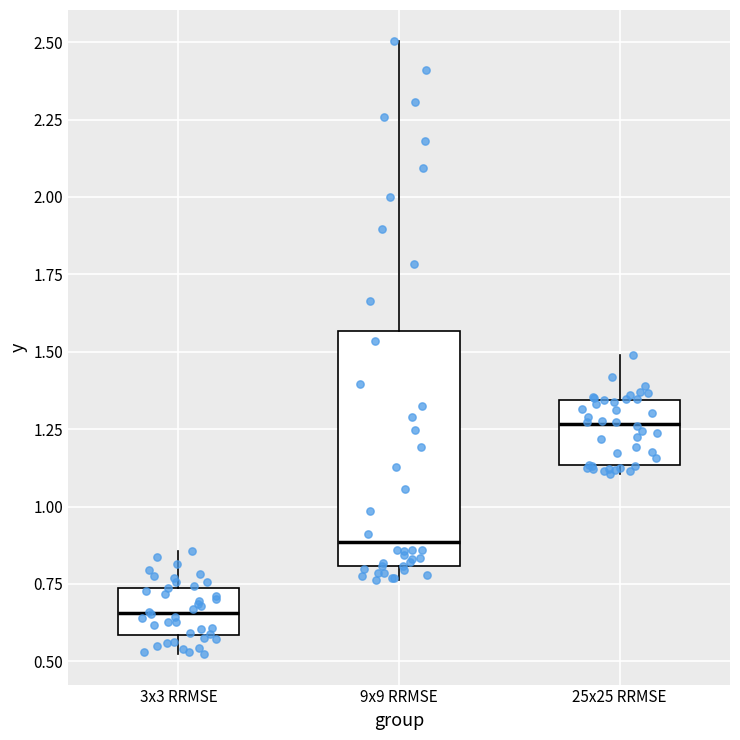

Comparing the boxes themselves (not the whiskers), which one is the tallest?

9x9 RRMSE